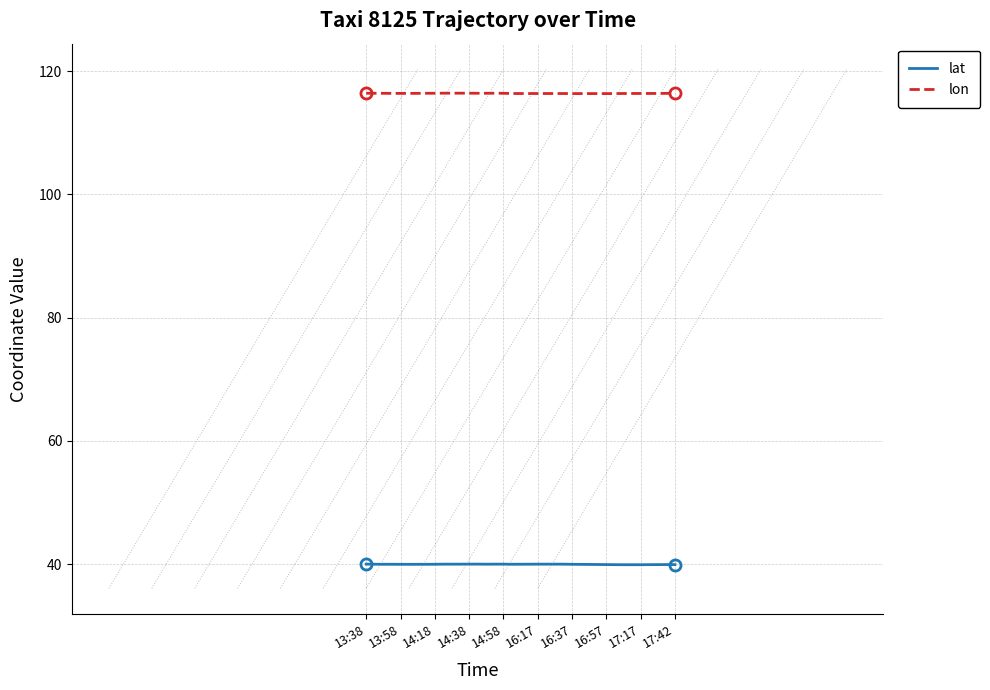

Rank the series by their maximum value, from highest to lowest.

lon, lat